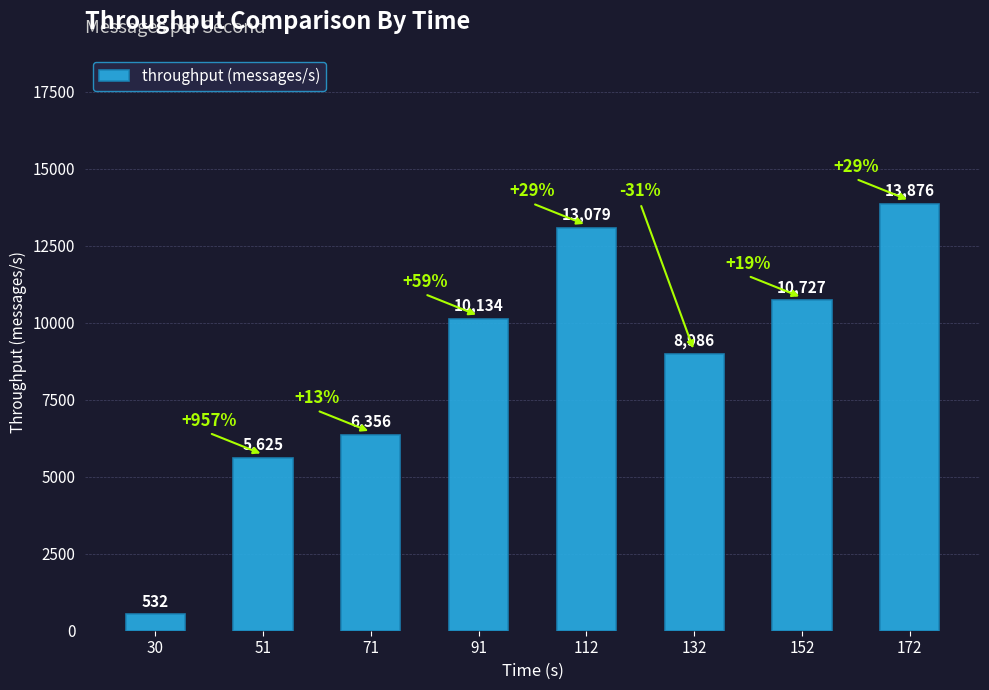

Rank the categories by value from highest to lowest.

172, 112, 152, 91, 132, 71, 51, 30